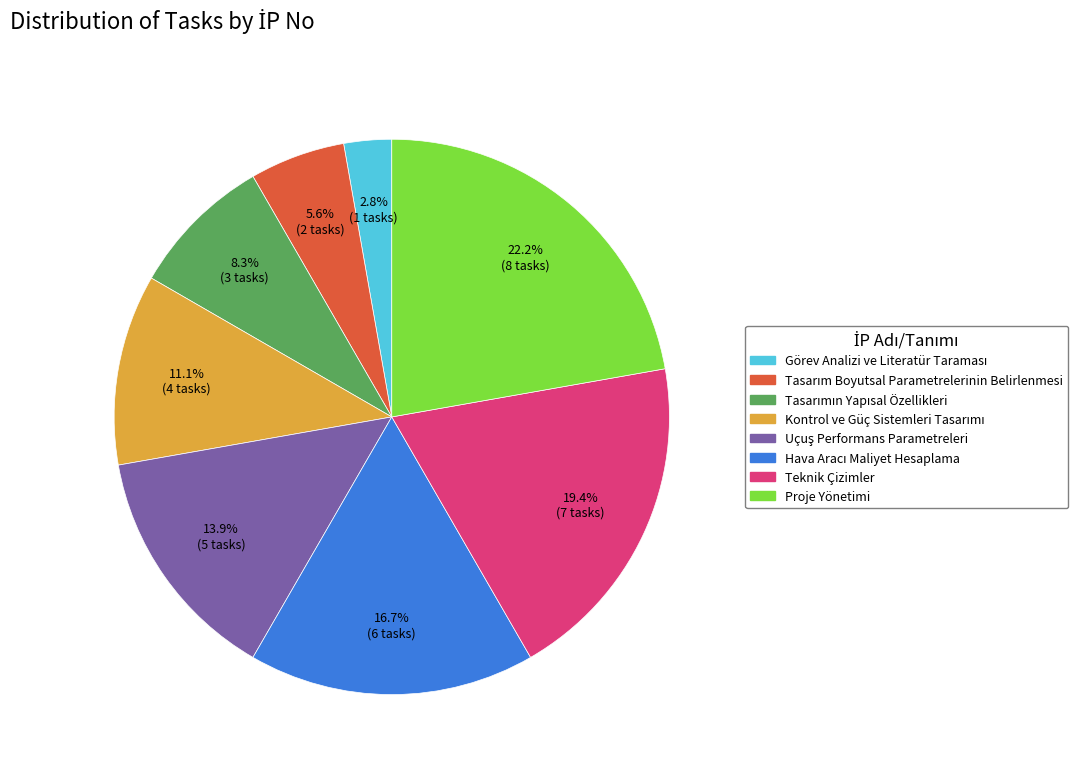

How many segments does this pie chart have?

8